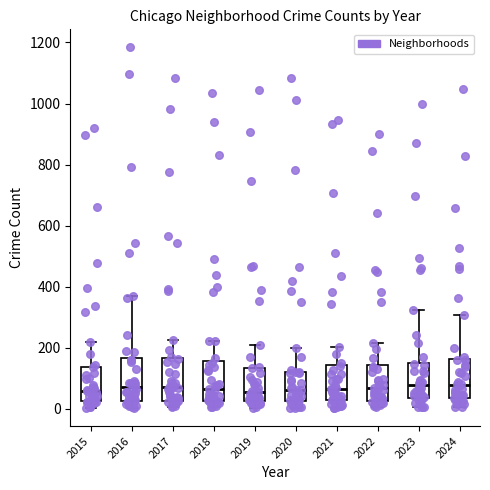

Reading left to right, read every box against the y-axis: the position of its median line, the range the box covers, and the ends of its whiskers. The values are not printed on the chart, so give them approximately, as read against the axis.

2015: median 60, box 20 to 140, whiskers 0 to 220
2016: median 80, box 20 to 160, whiskers 0 to 360
2017: median 80, box 20 to 160, whiskers 0 to 220
2018: median 60, box 20 to 160, whiskers 0 to 220
2019: median 60, box 20 to 140, whiskers 0 to 220
2020: median 60, box 20 to 120, whiskers 0 to 200
2021: median 60, box 20 to 140, whiskers 0 to 200
2022: median 60, box 20 to 140, whiskers 0 to 220
2023: median 80, box 40 to 160, whiskers 0 to 320
2024: median 80, box 40 to 160, whiskers 0 to 300